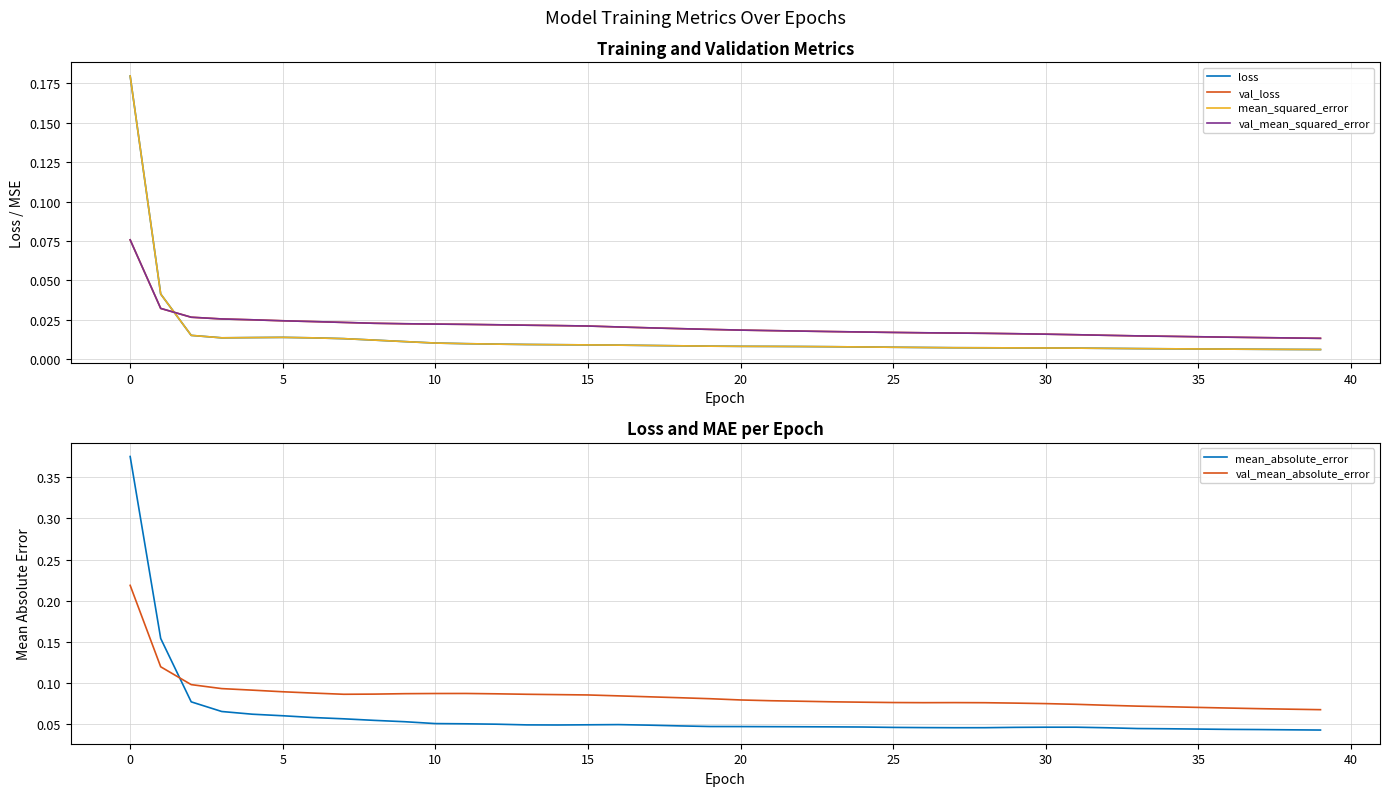

The mean_squared_error series shows 0.0 at 23. True or false?

False